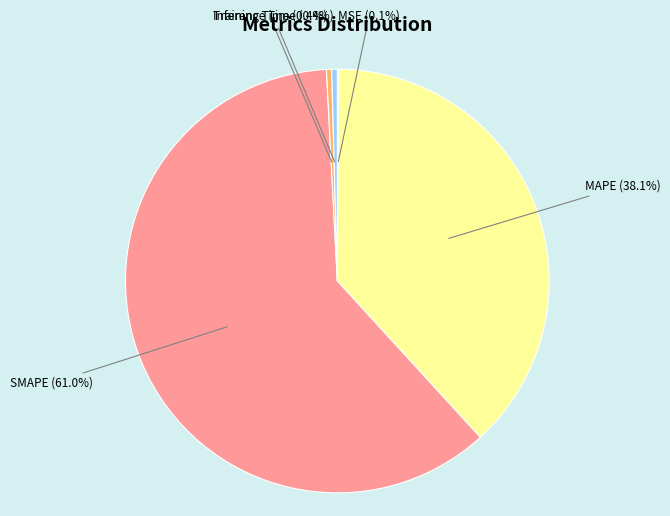

Is it true that SMAPE is 61% of the pie?

True